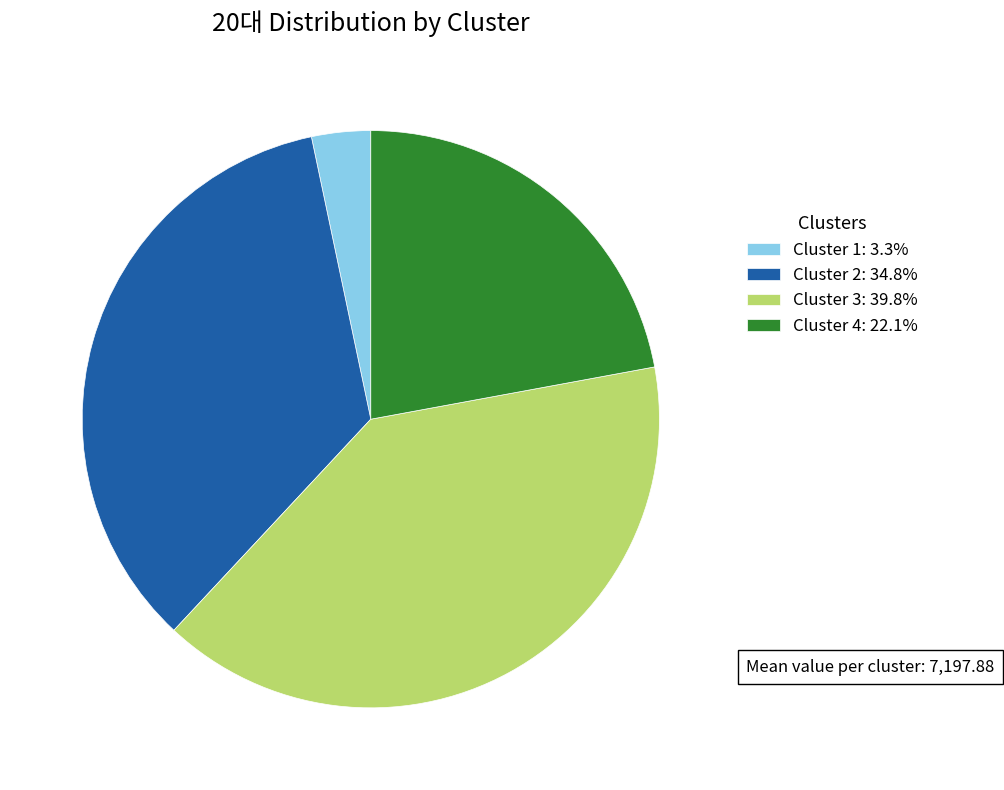

What is the ratio of the value at Cluster 4 to the value at Cluster 2?

0.6